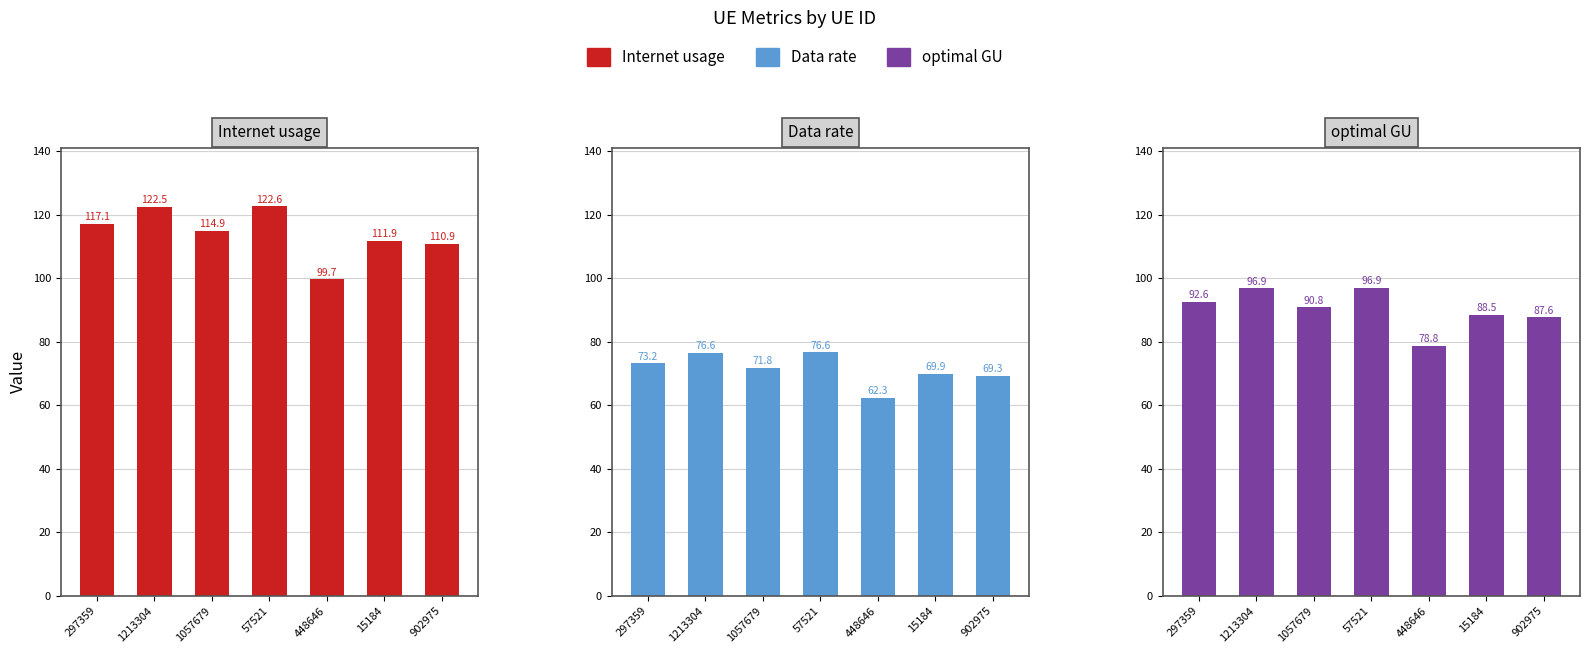

What is the value of the Internet usage bar at the 1st from the left?

117.1